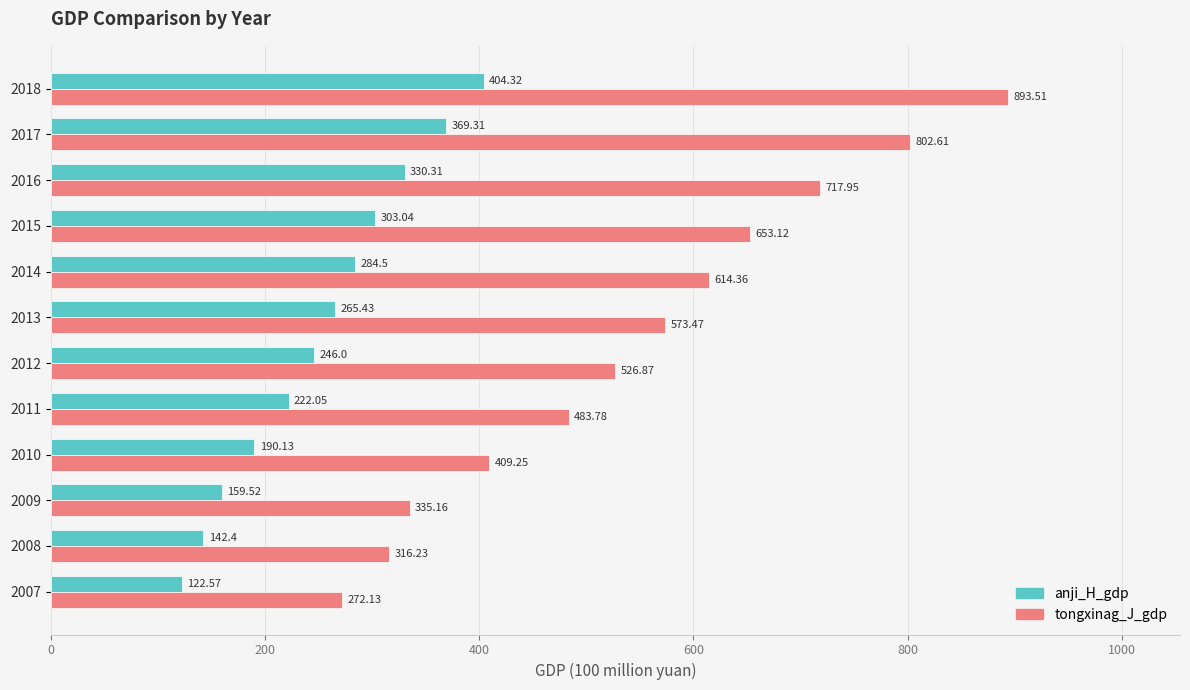

Is the value of anji_H_gdp at 2012 greater than the value of tongxinag_J_gdp at 2011?

No